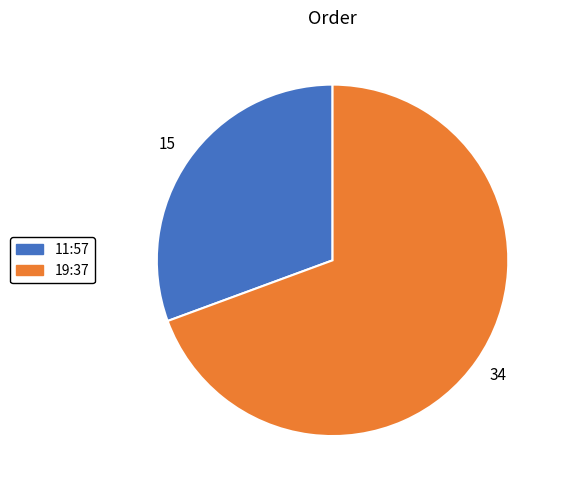

Does 11:57 represent more than half of the total?

No